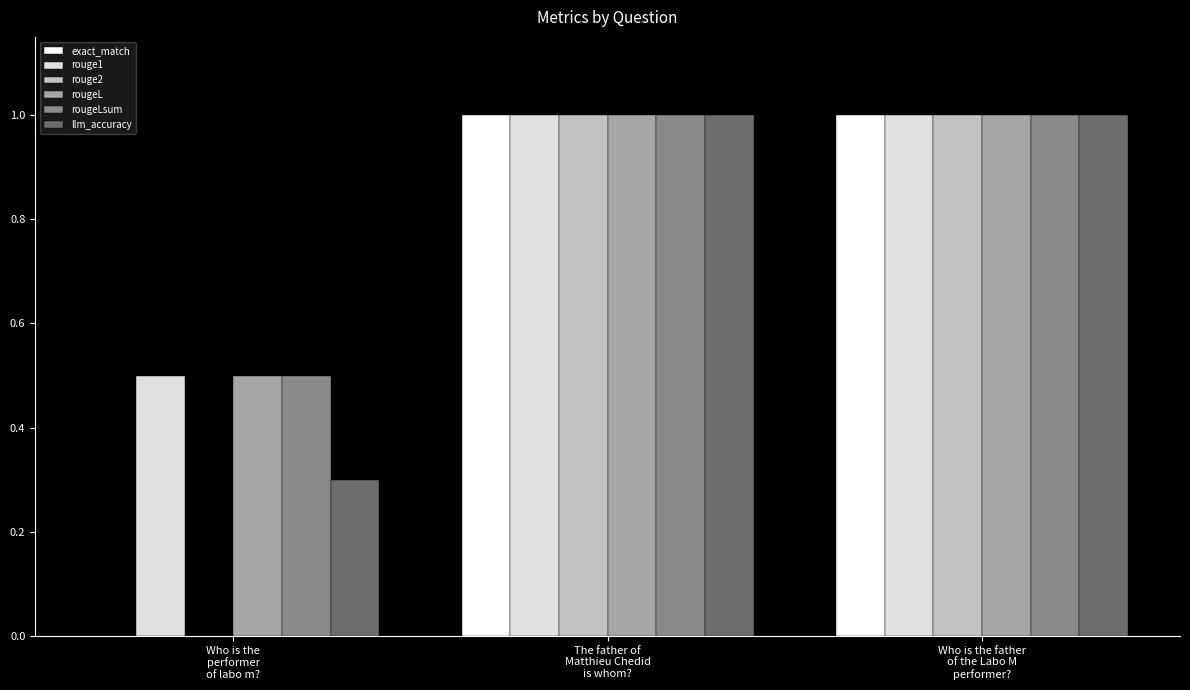

What is the sum of all exact_match values?

2.0